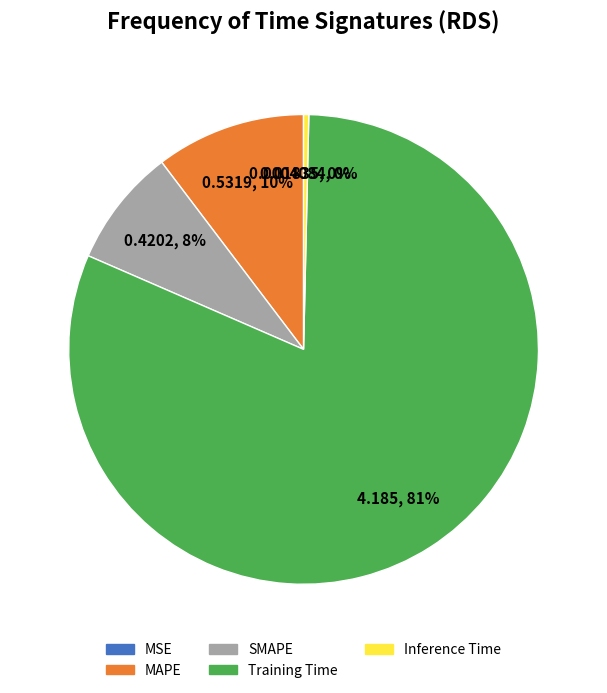

What is the largest slice in the pie chart?

Training Time